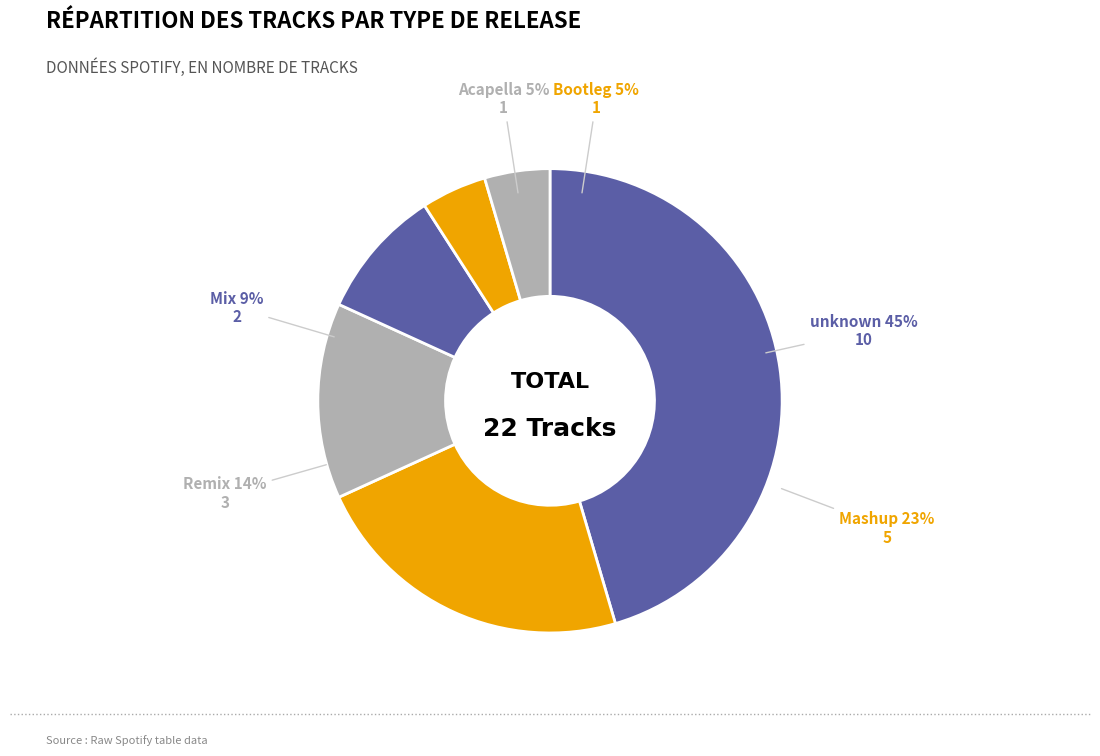

Does 2016 Mix account for over 50% of the chart?

No